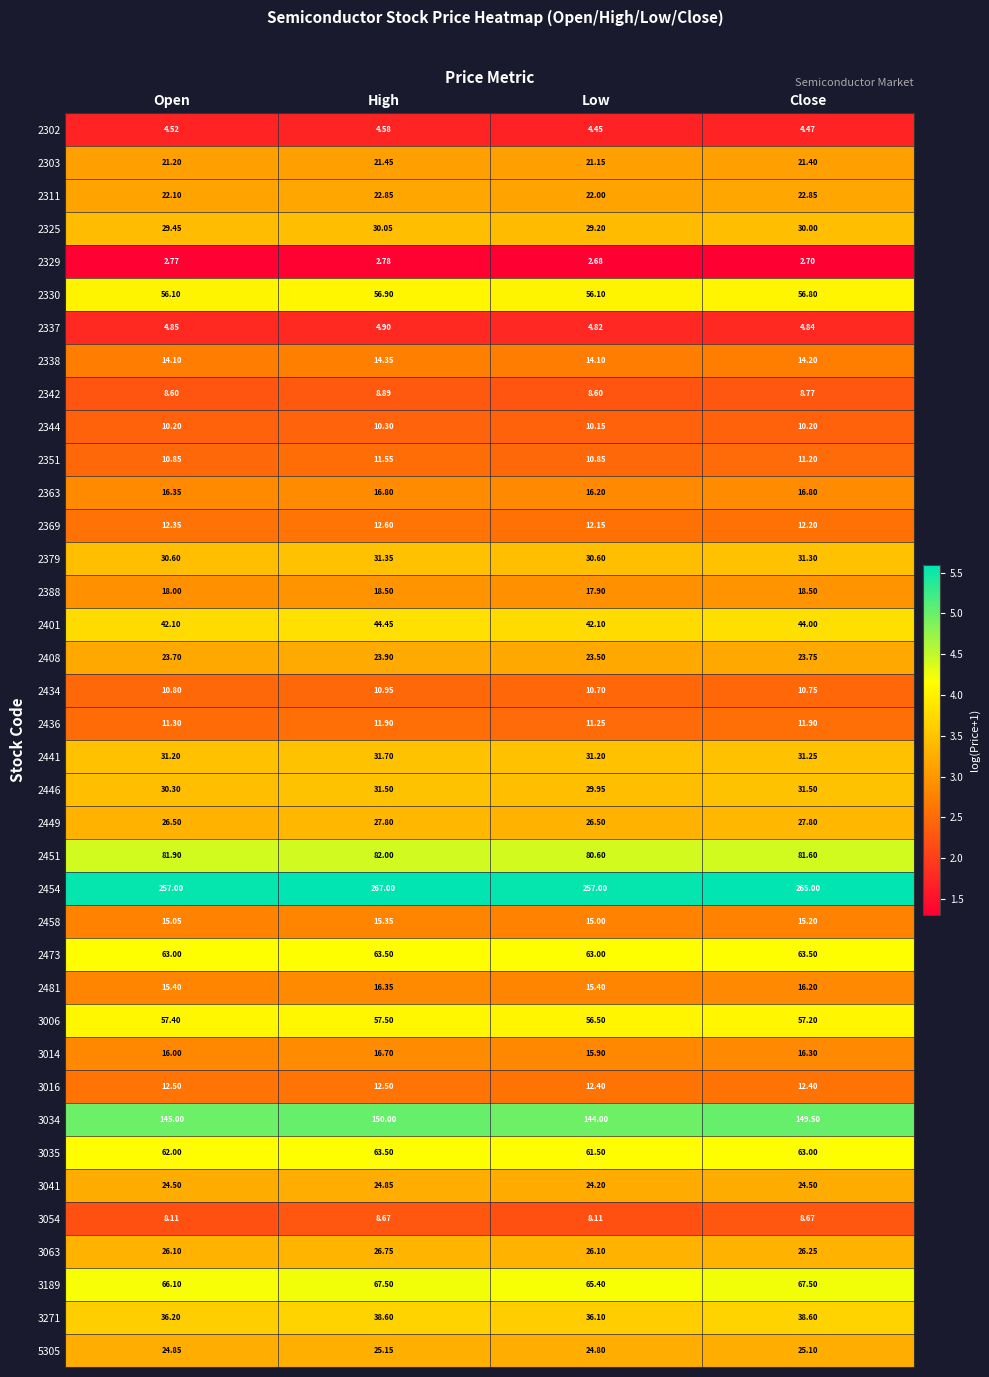

Is the value of 2451 at Close greater than the value of 3189 at Open?

Yes